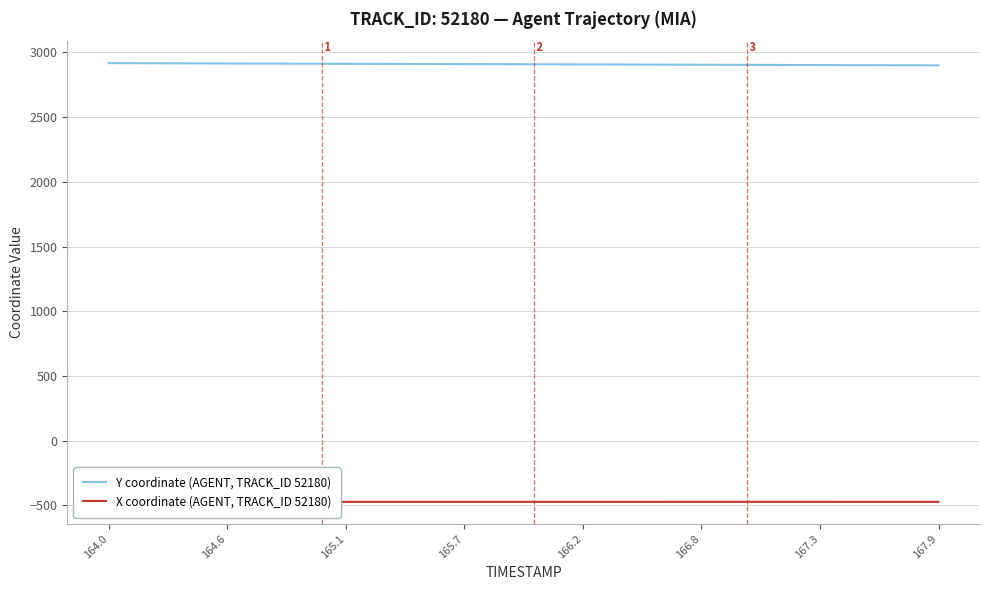

What is the average value of the X coordinate (AGENT, TRACK_ID 52180) series?

-473.7